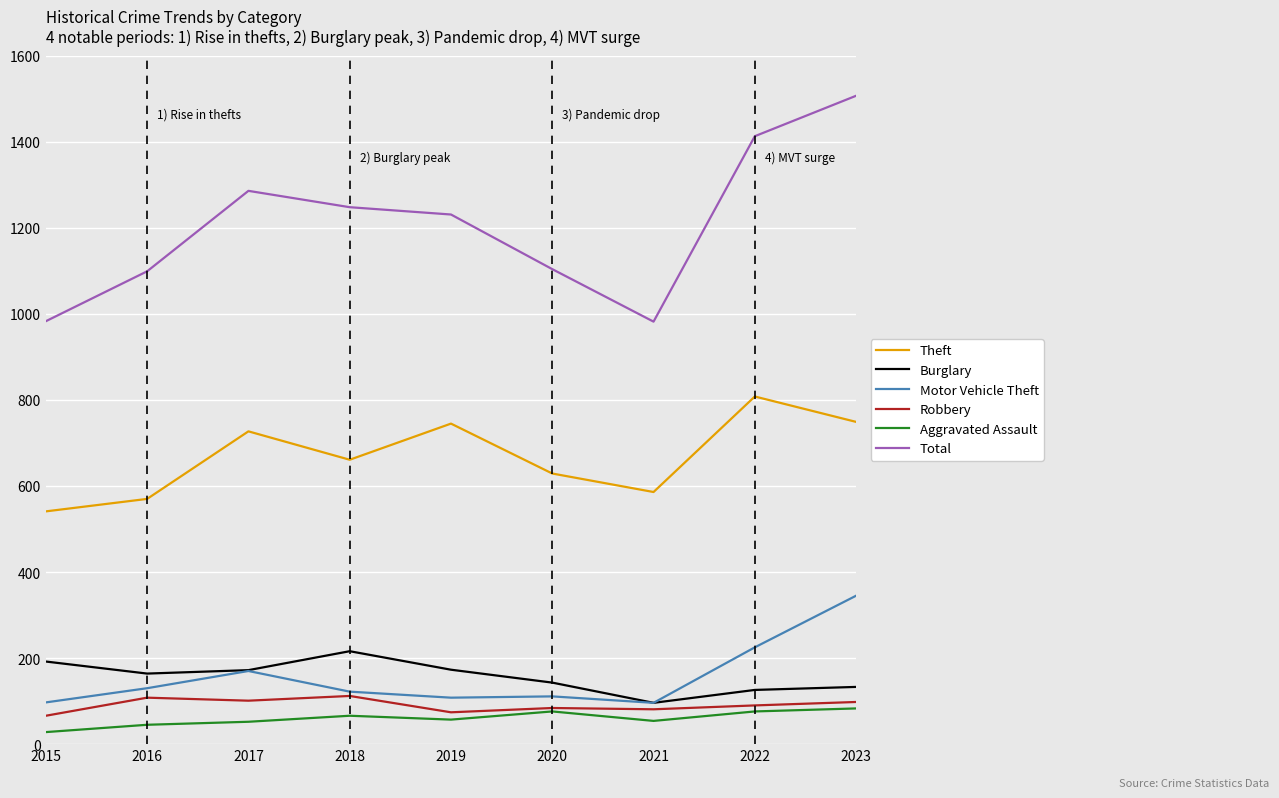

Where does the Motor Vehicle Theft series first go above 122?

2016